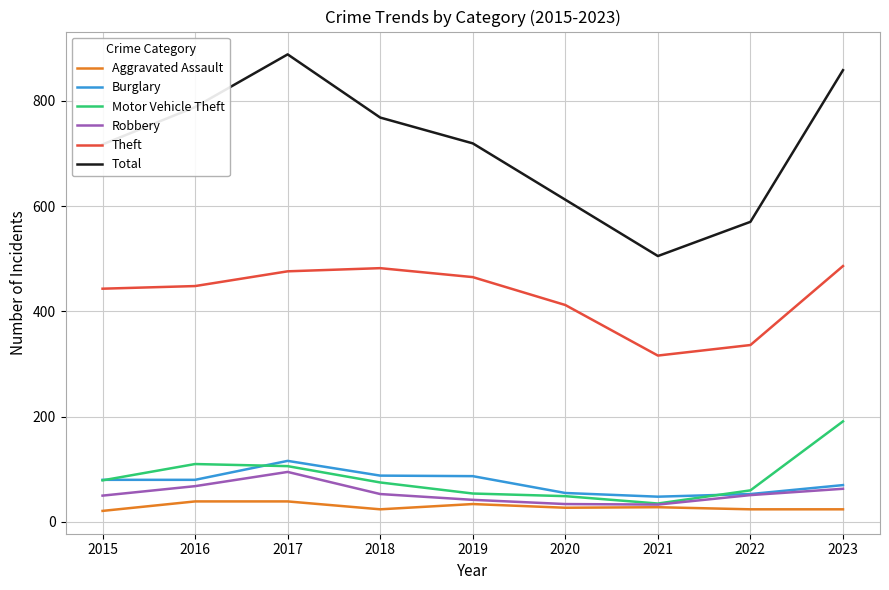

What is the total value across all series at 2018?

1490